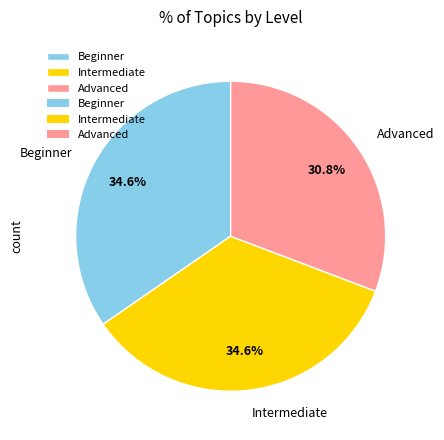

Is there a majority slice in this chart?

No